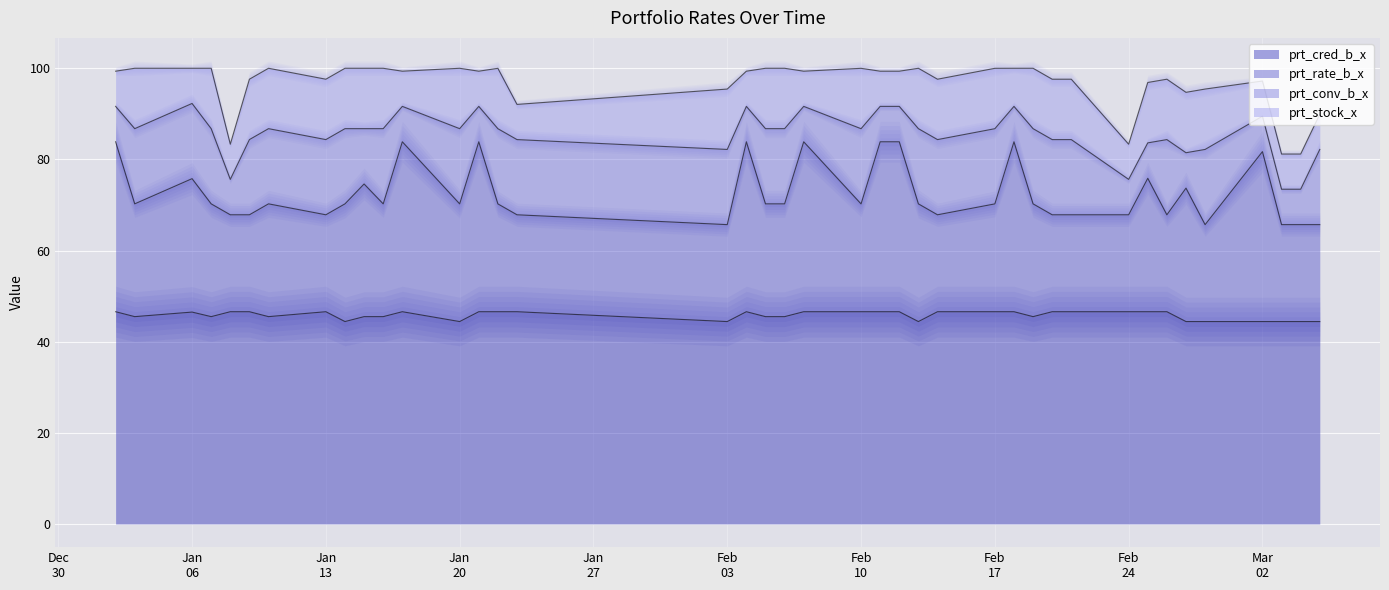

What is the minimum value for prt_cred_b_x?

44.4